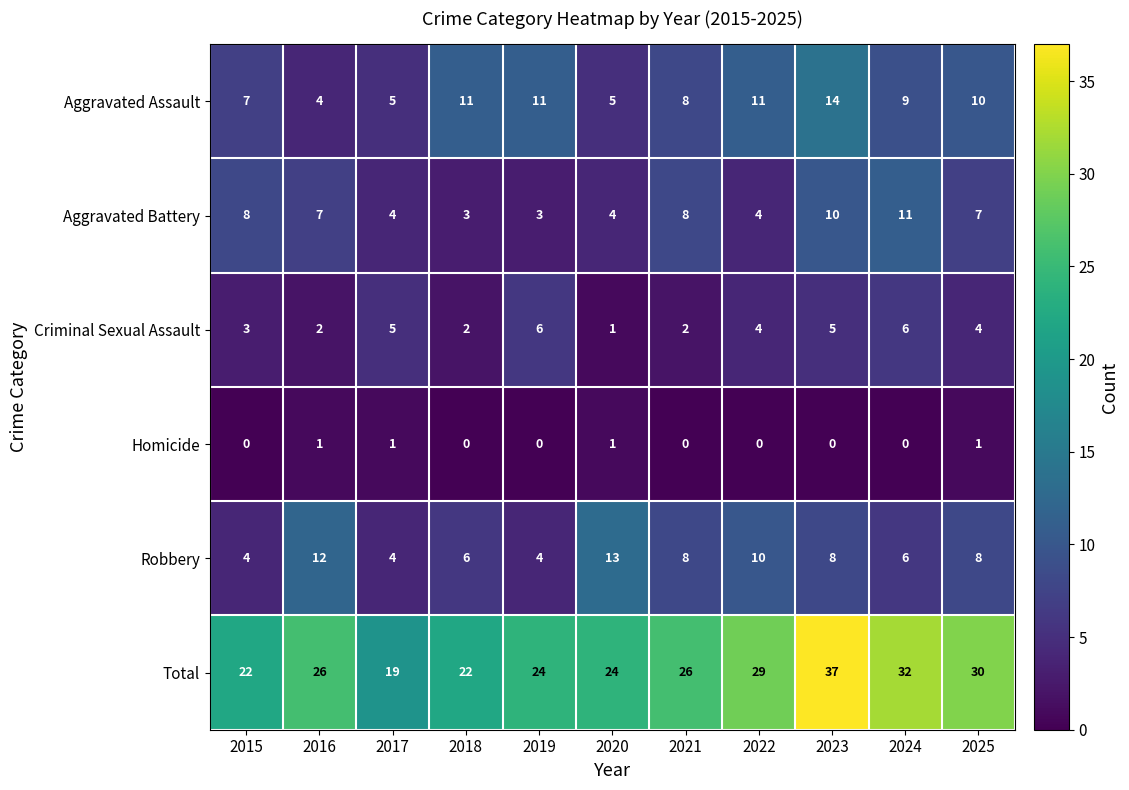

How many data points does each series have?

11